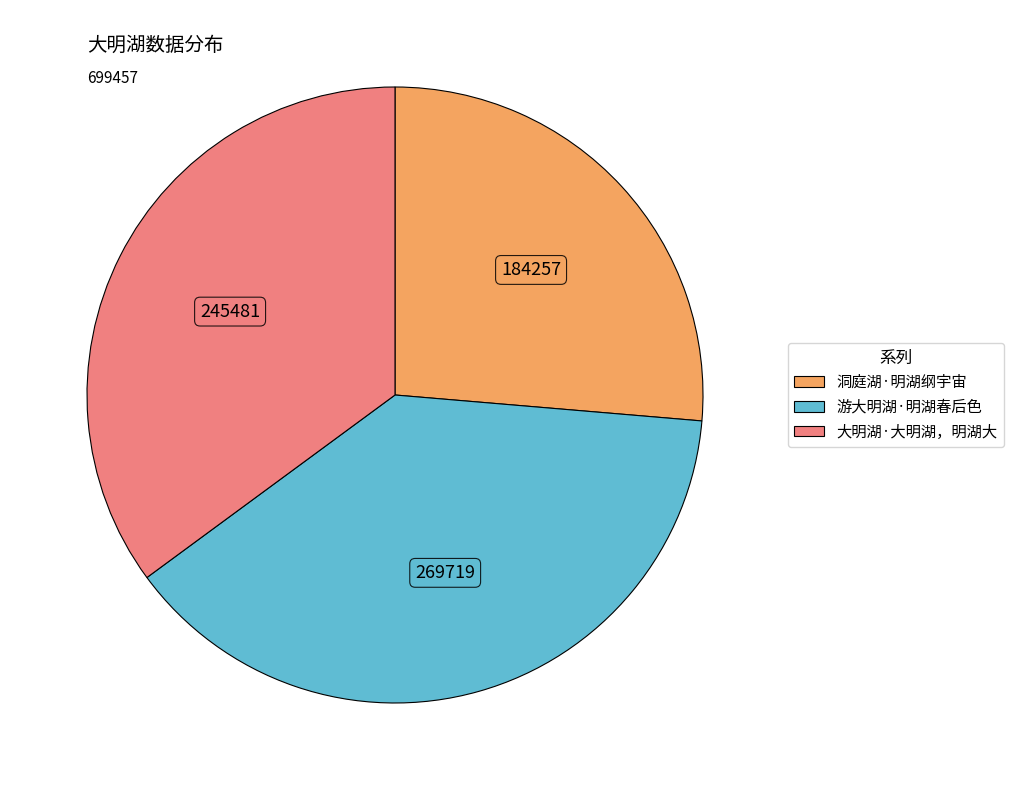

Is the sum of 洞庭湖·明湖纲宇宙 and 大明湖·大明湖，明湖大 greater than half?

Yes